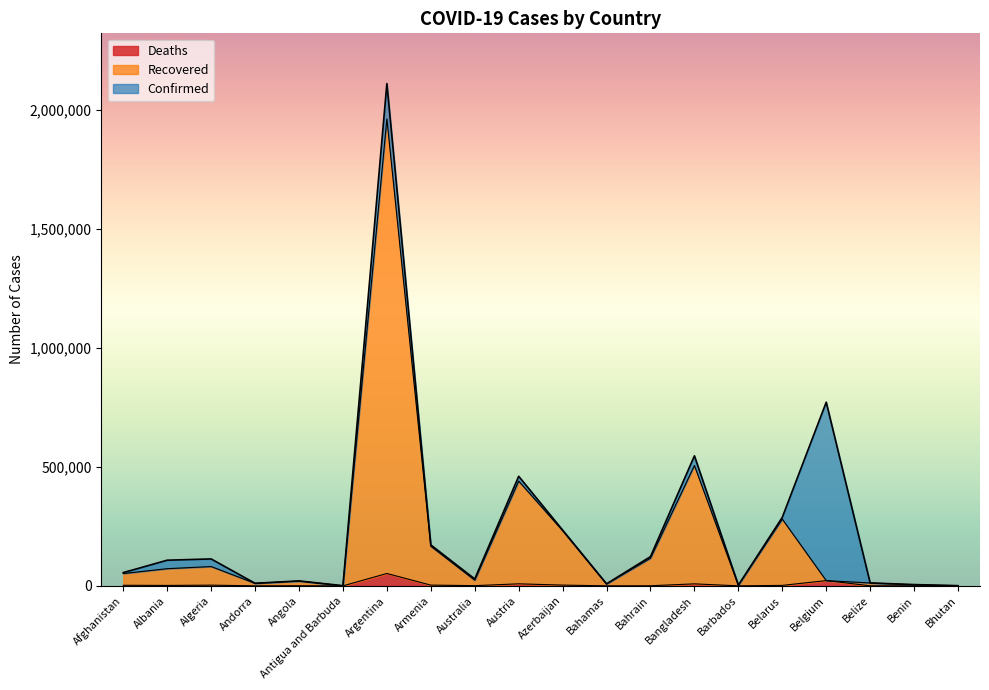

How many values in the Recovered series exceed 51788?

9